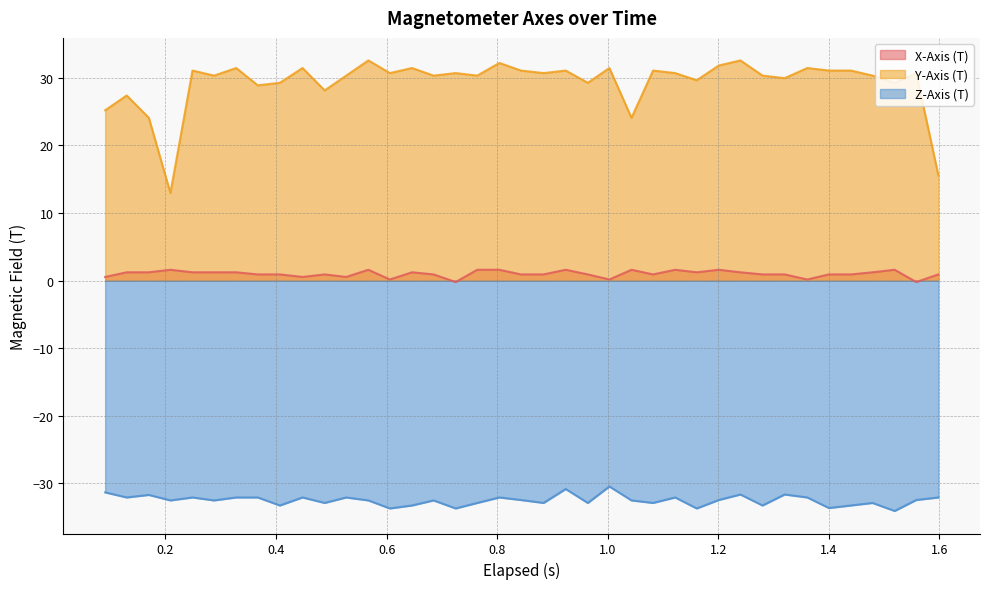

Which series has the largest total across all categories?

Y-Axis (T)